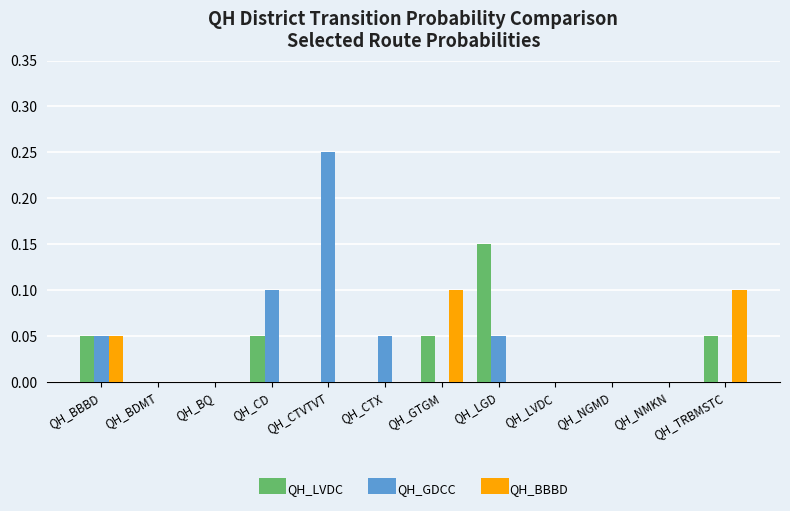

Between QH_CD and QH_LVDC, which series saw the biggest shift?

QH_GDCC